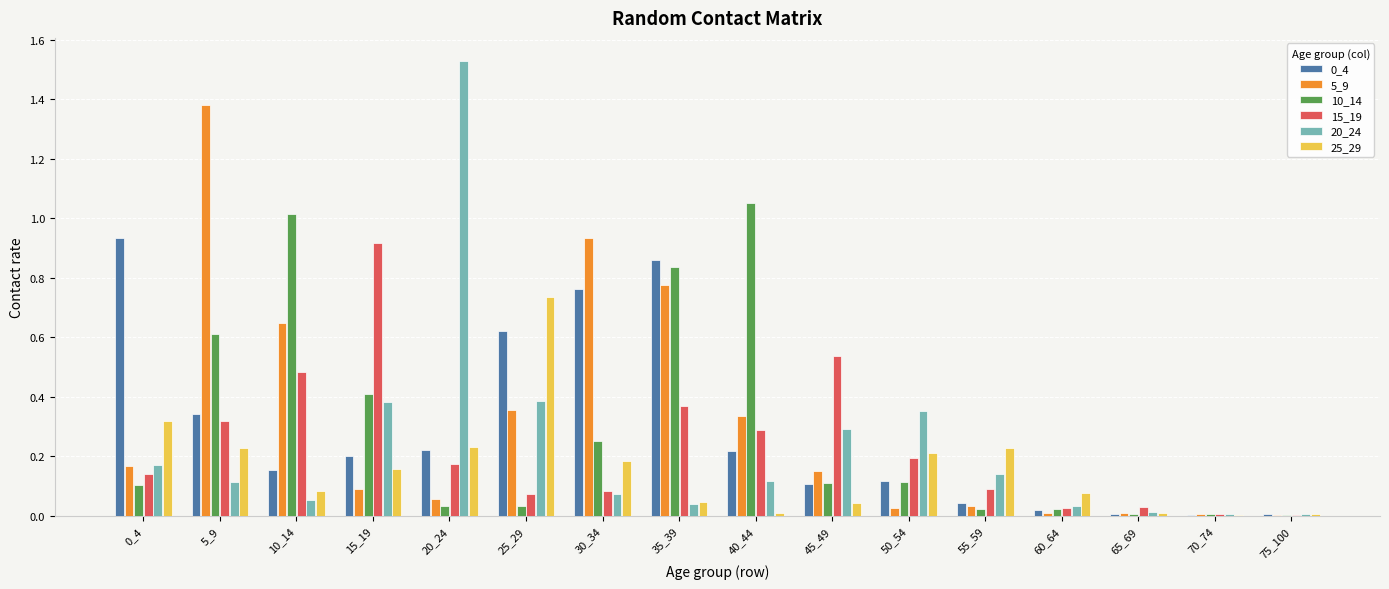

True or false: 5_9 has a value of 0.4 at 25_29.

True